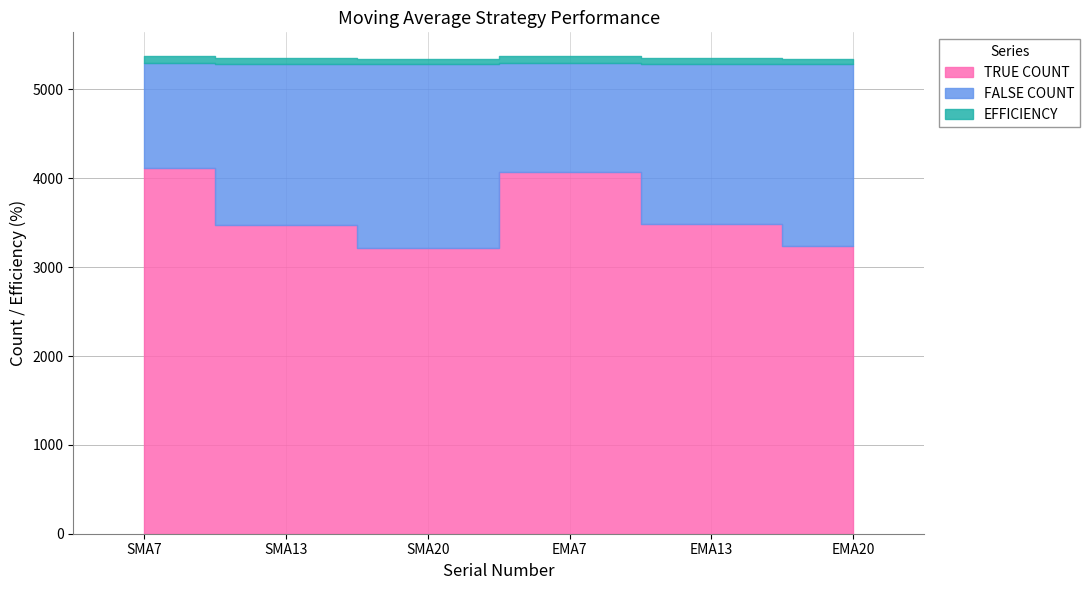

What is the value of the TRUE COUNT point at the 3rd from the left?

3217.0